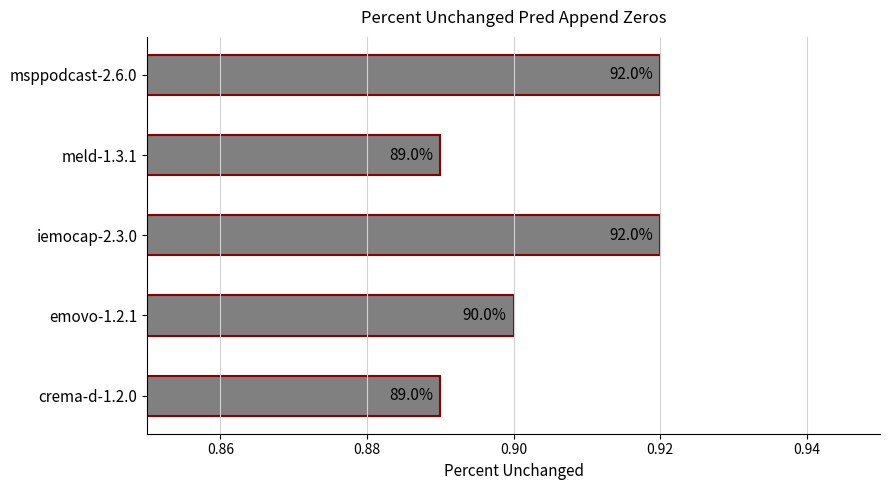

How many bars are there in total?

5